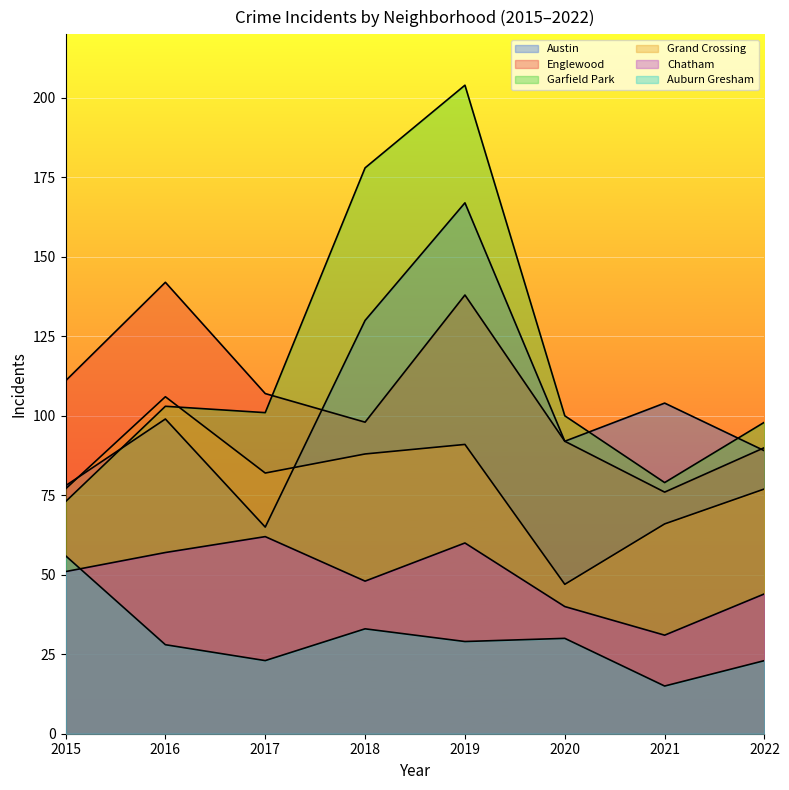

How many lines are shown in the chart?

6